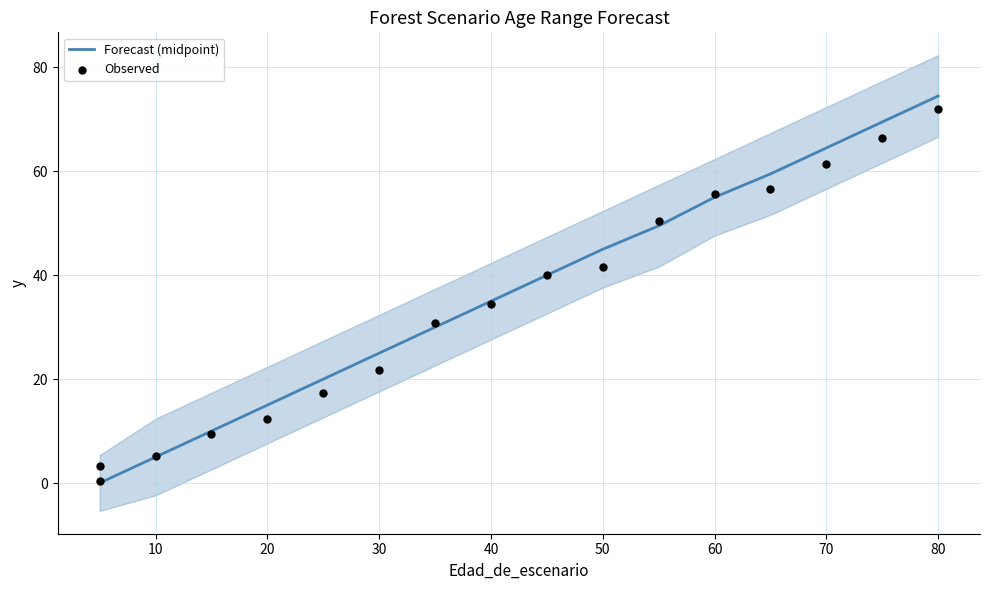

Which series reaches the maximum Y coordinate?

Forecast (midpoint)